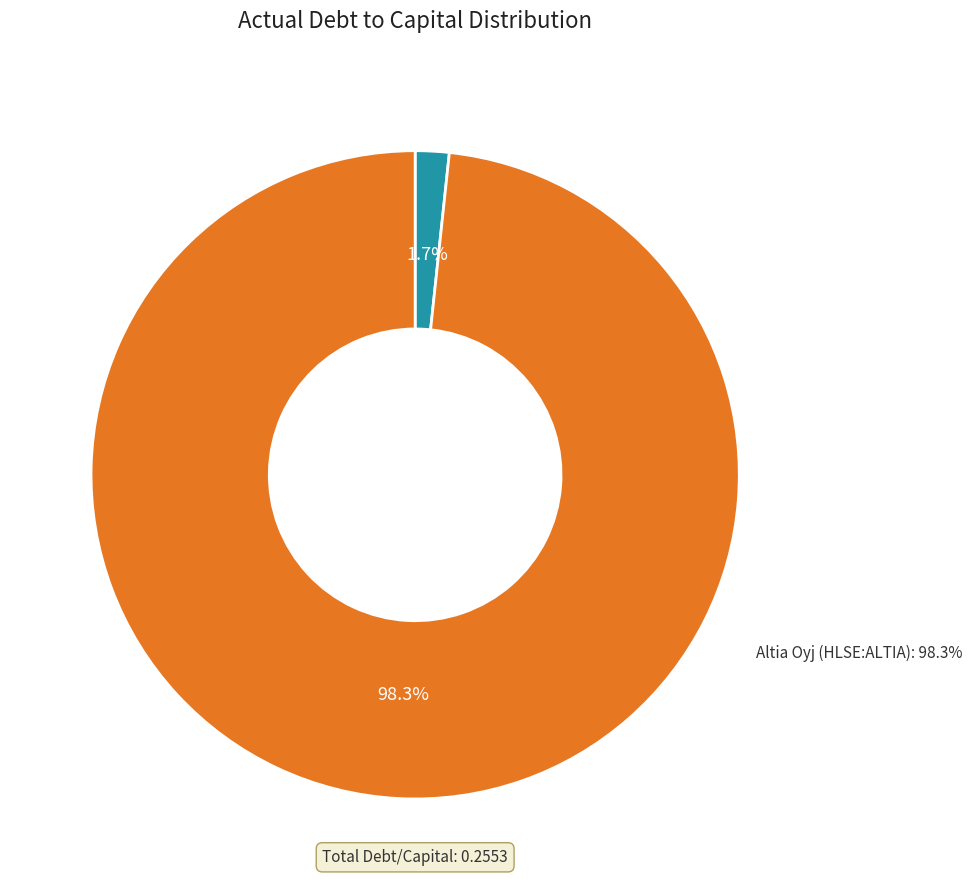

How many slices are in this pie chart?

2